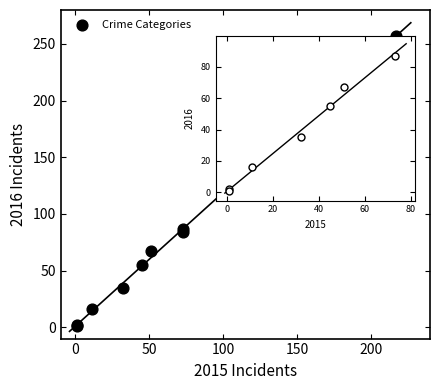

What Y value in the scatter plot is closest to 129?

87